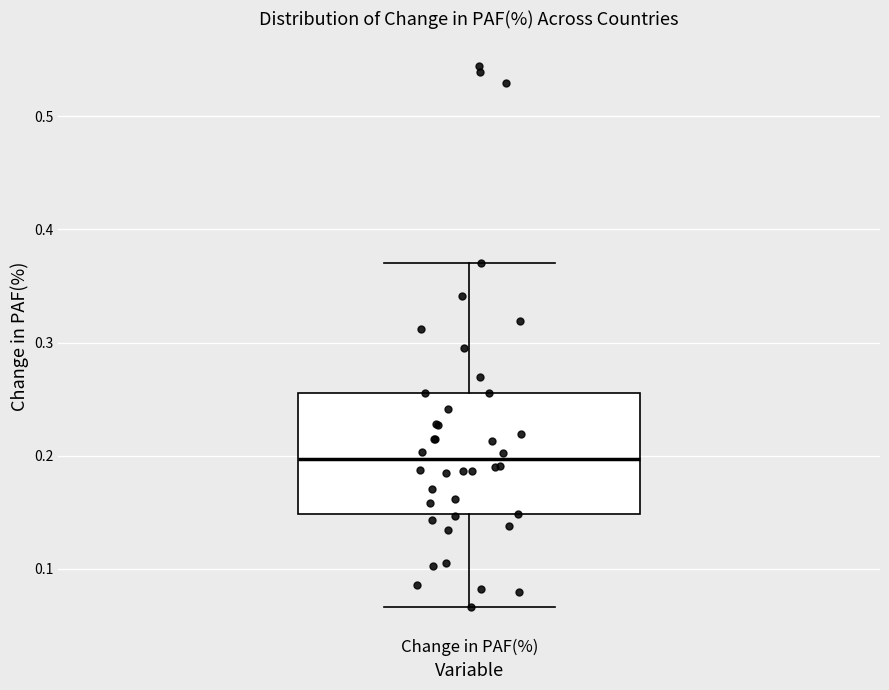

Where does the median line of the box for Change in PAF(%) sit on the y-axis? The values are not printed on the chart, so give them approximately, as read against the axis.

0.20